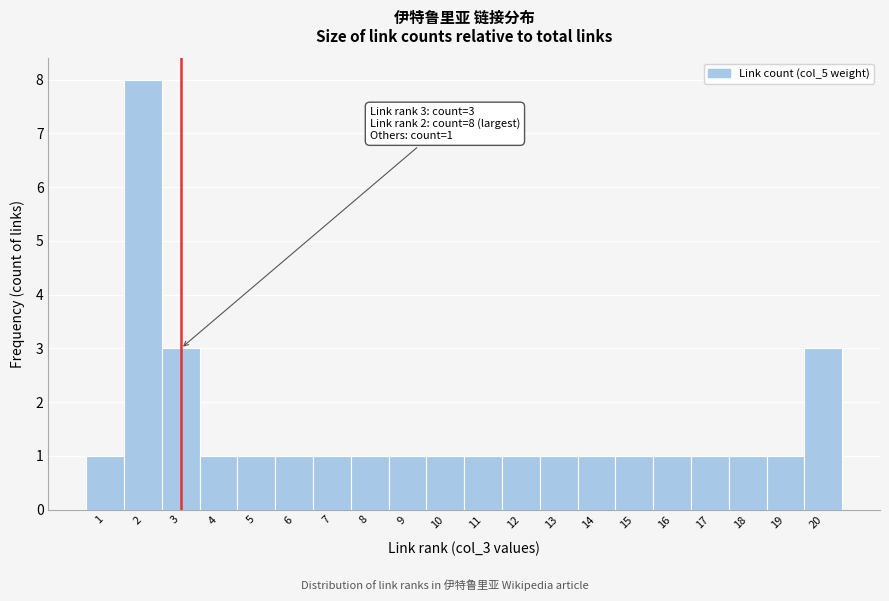

Which range on the x-axis has the tallest bar?

1.5 to 2.5